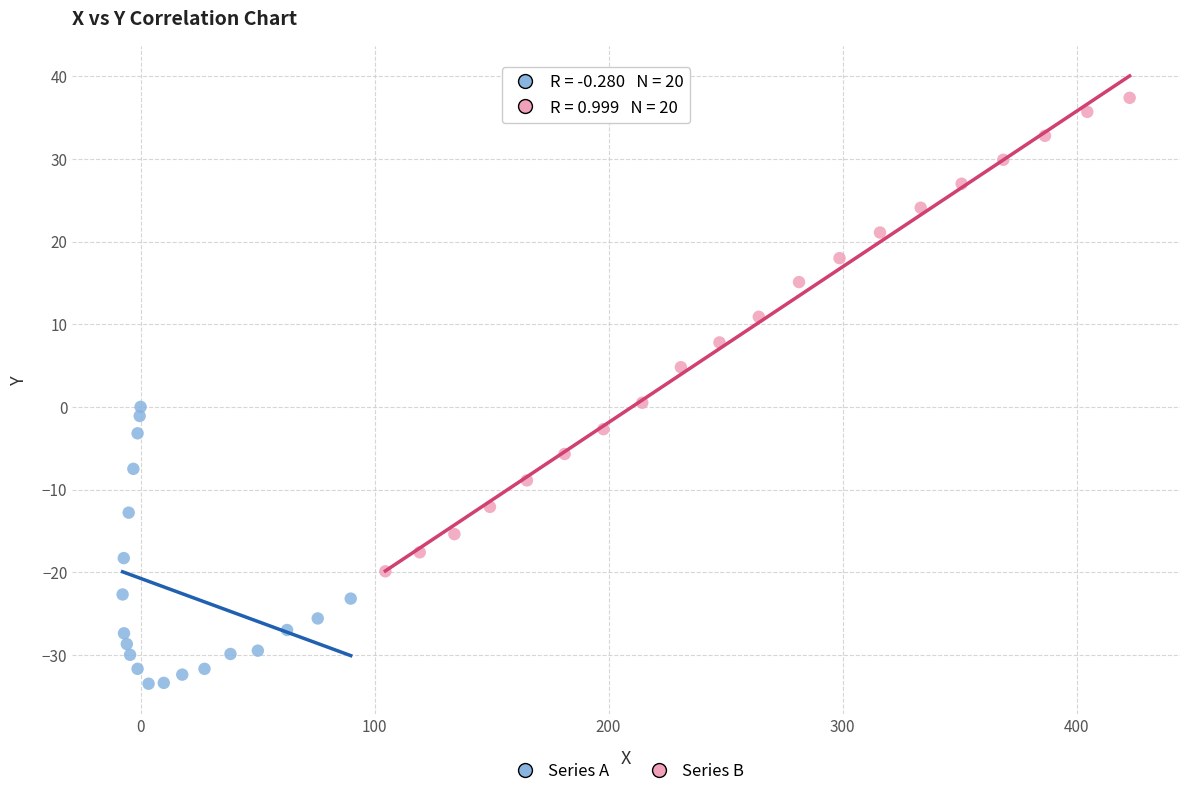

Which series reaches the minimum Y coordinate?

Series A